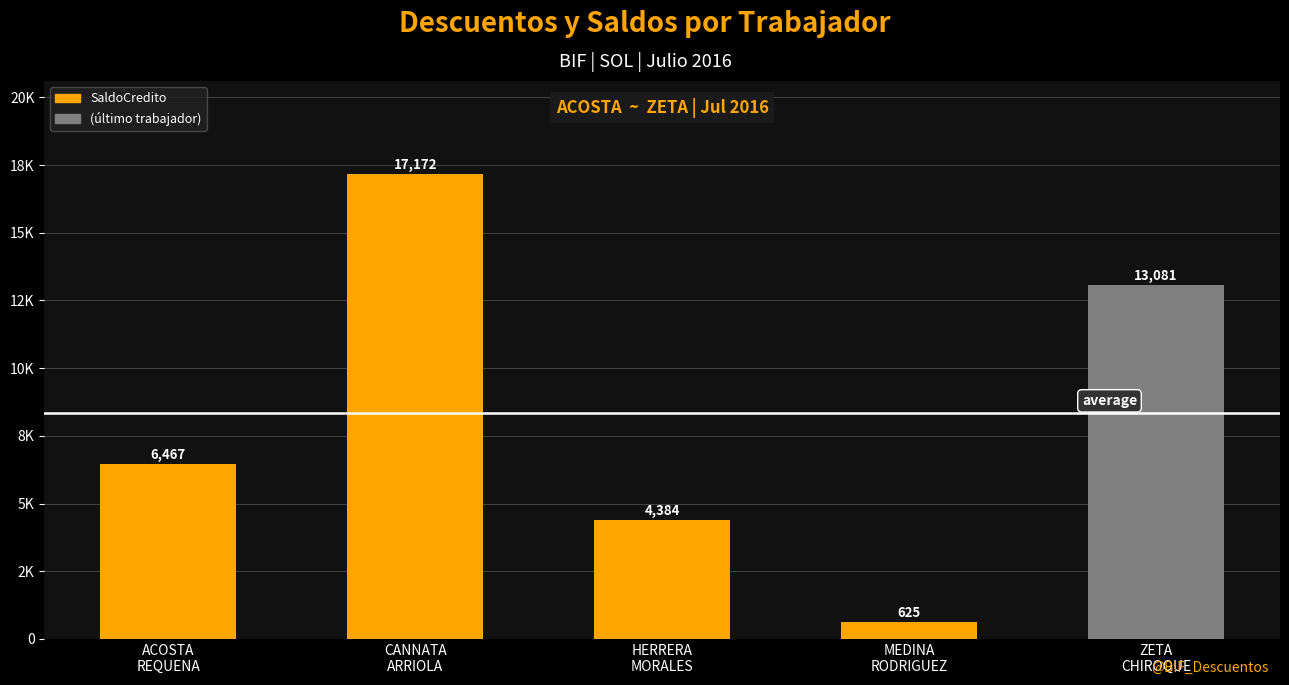

What is the label of the 3rd bar from the left?

HERRERA
MORALES